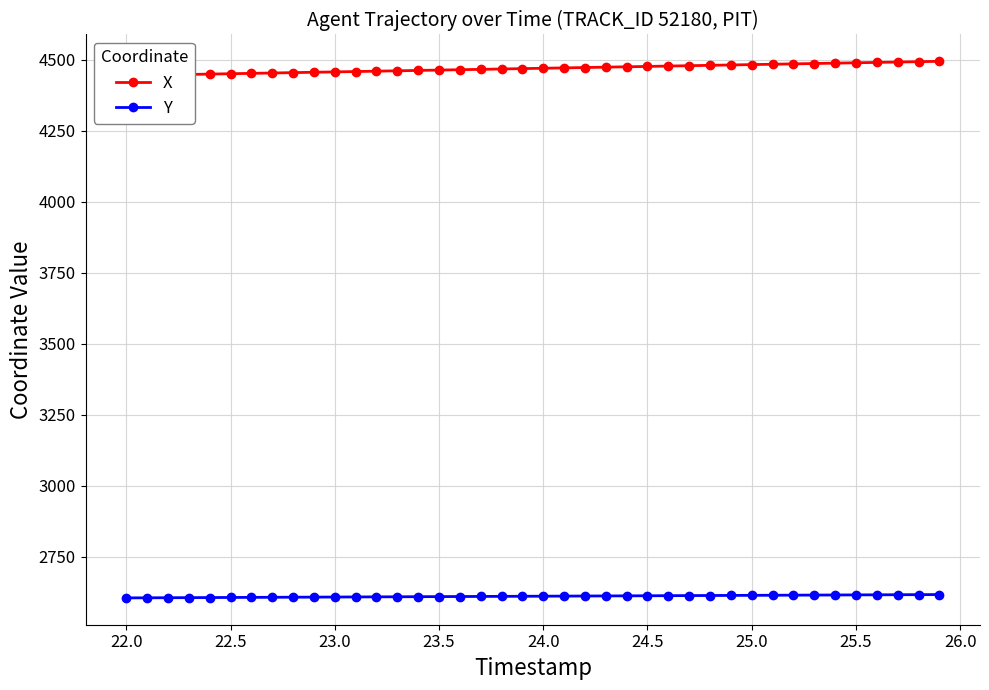

What is the minimum value for Y?

2604.9